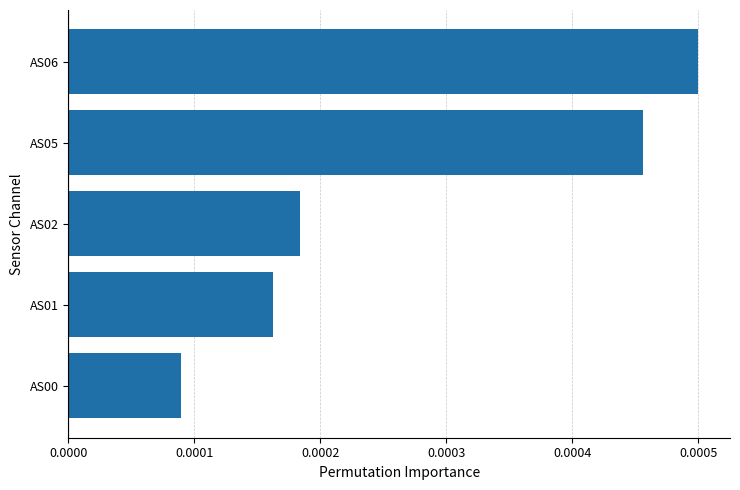

Which category has the lowest value across all series?

AS00